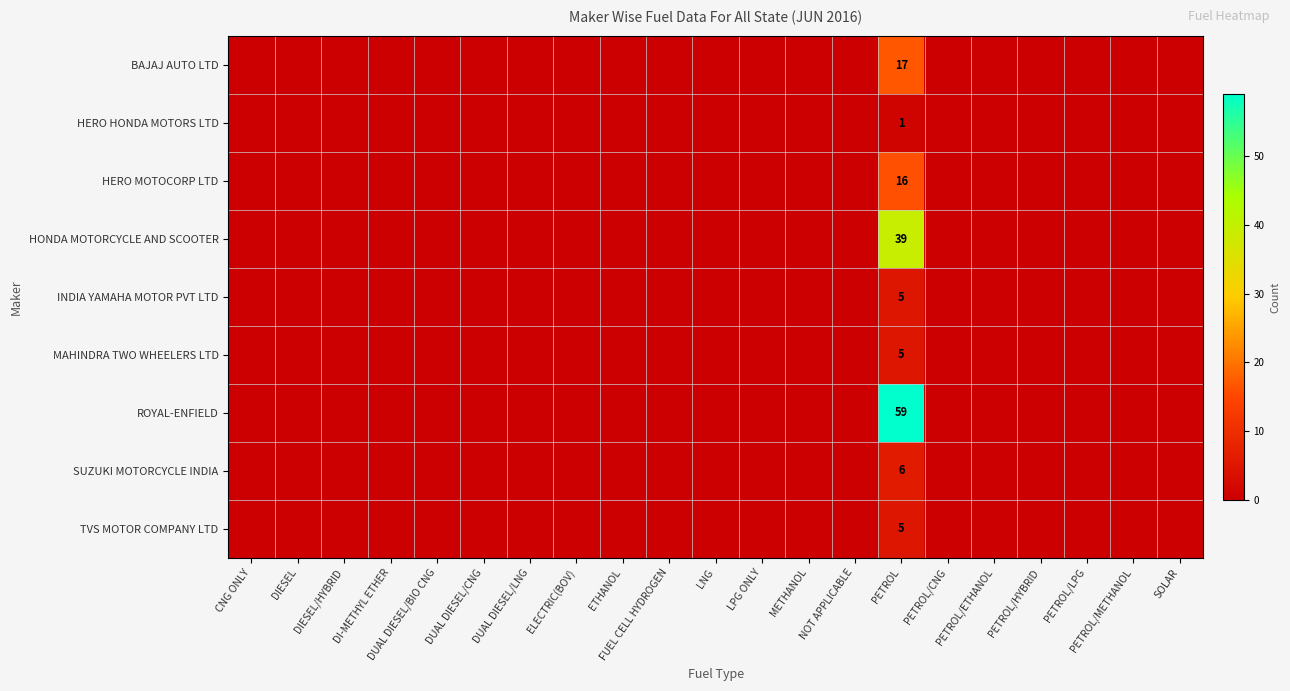

How many data points in BAJAJ AUTO LTD are above 0?

1